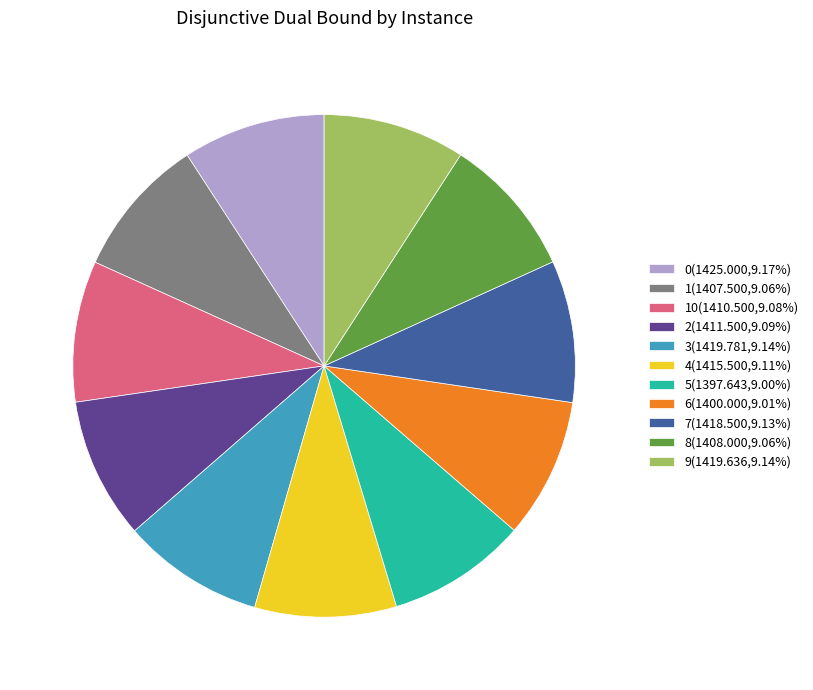

Is there a majority slice in this chart?

No